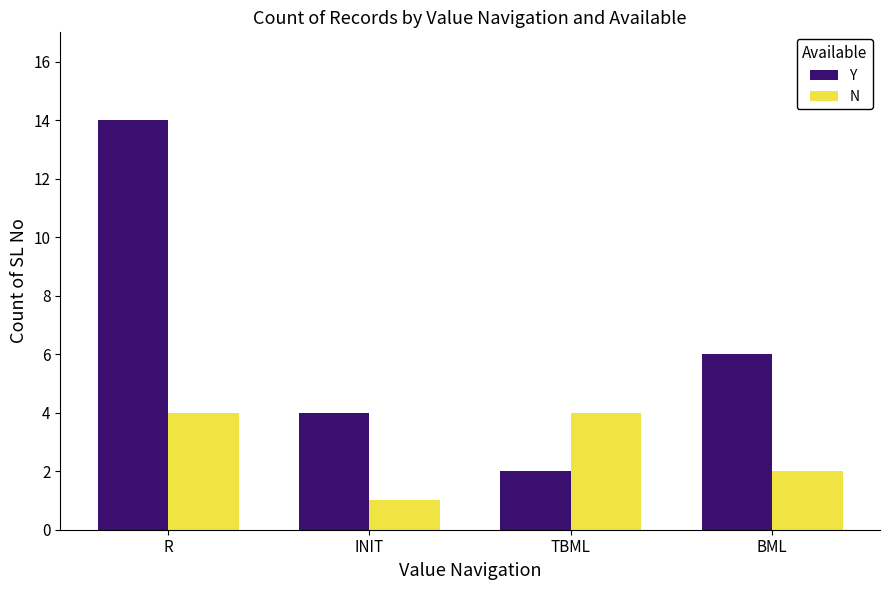

What is the spread (max minus min) of values at R?

10